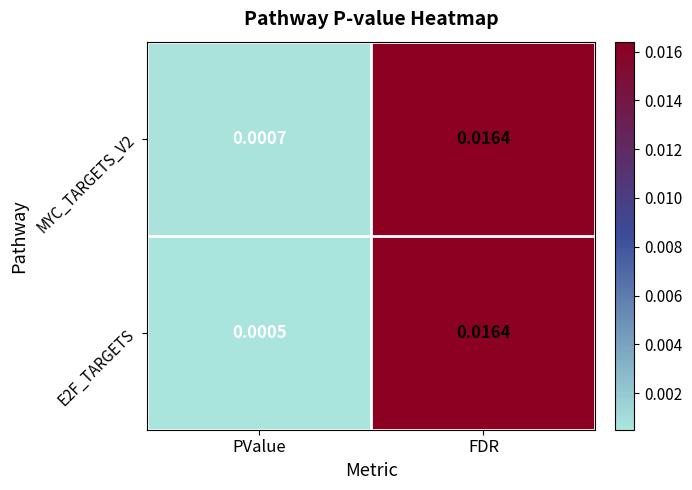

Where is E2F_TARGETS nearest to the value 0?

PValue